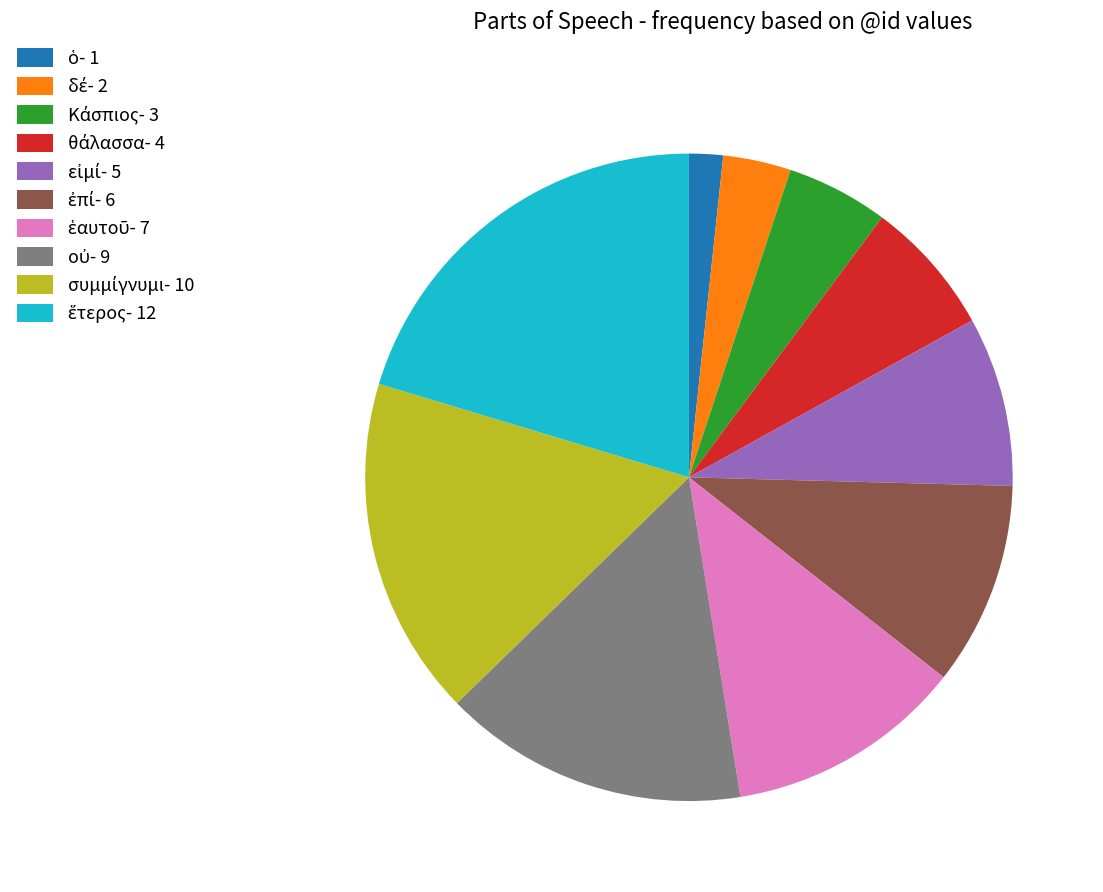

Does any single category account for the majority?

No